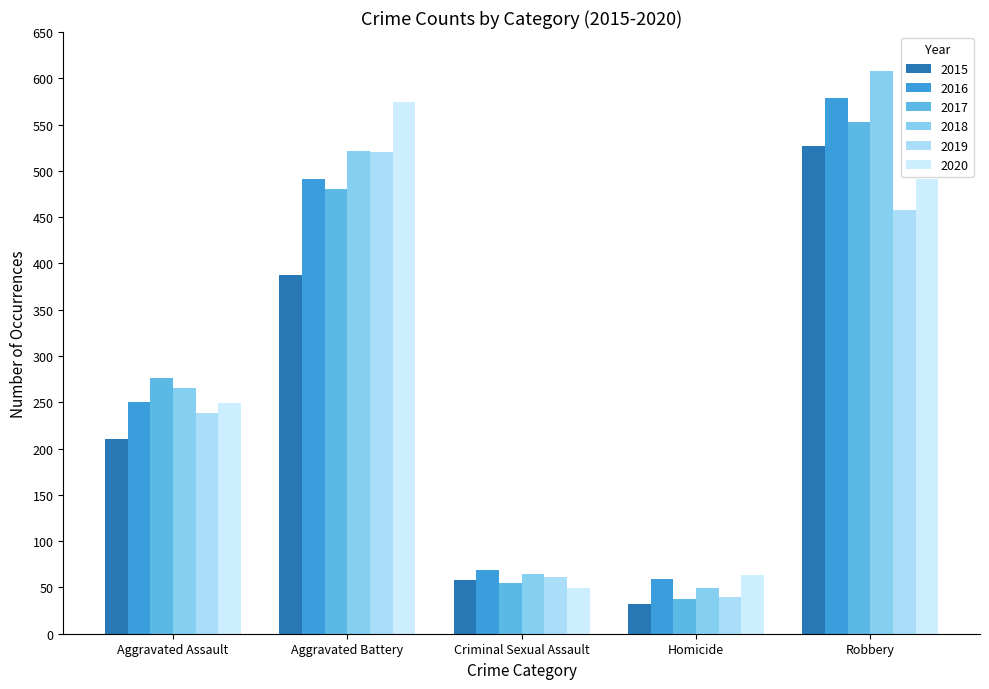

List the series in order of their peak value, lowest first.

Homicide, Criminal Sexual Assault, Aggravated Assault, Aggravated Battery, Robbery